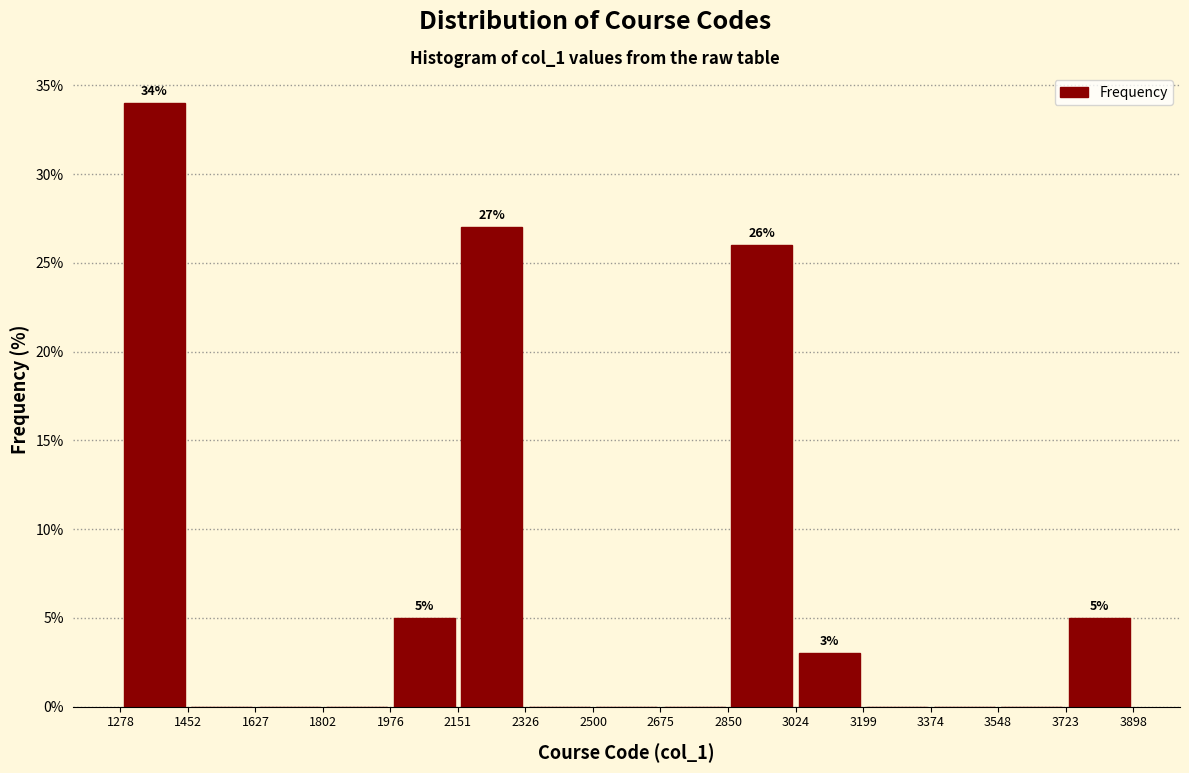

Over which range of the x-axis is the bar tallest?

1278 to 1452